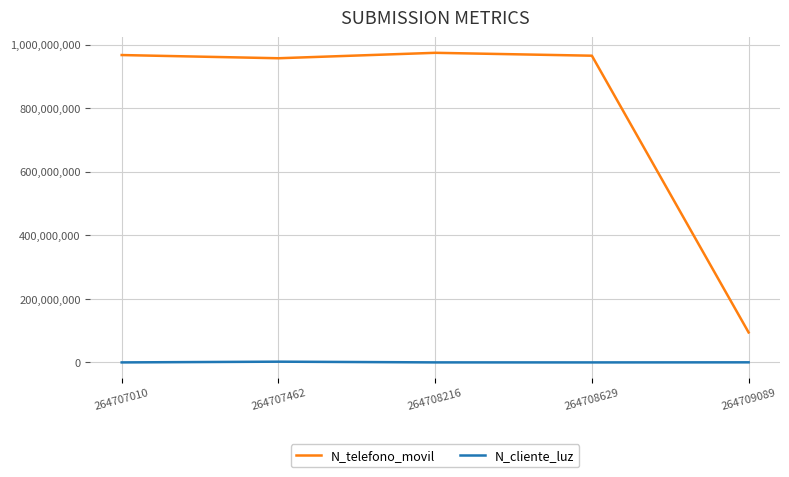

What is the sum of all N_telefono_movil values?

3959423730